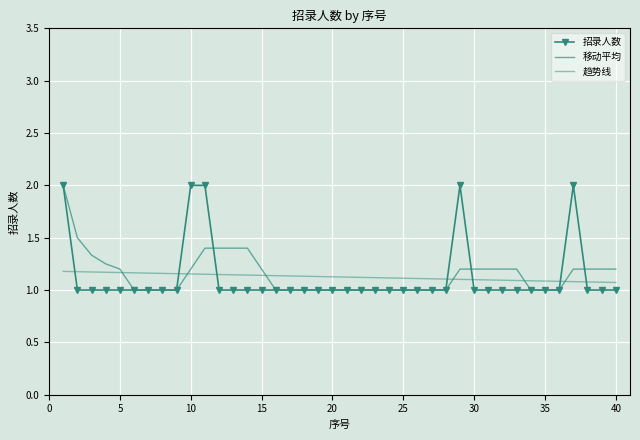

True or false: 趋势线 has more than 2 interior local peaks.

False